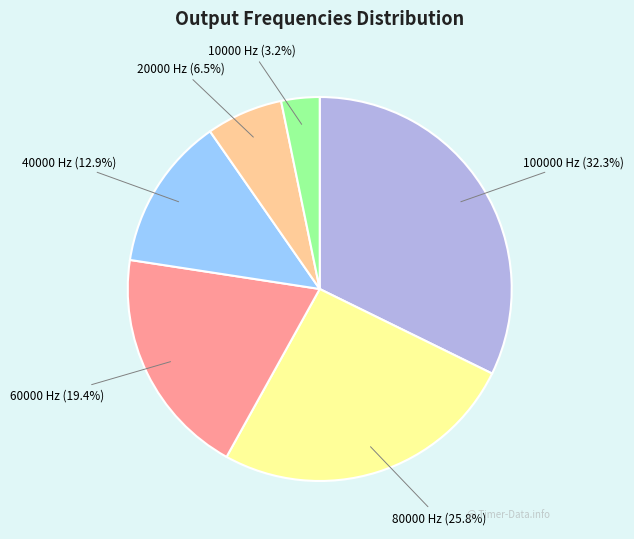

Is it true that 40000 Hz is 13% of the pie?

True